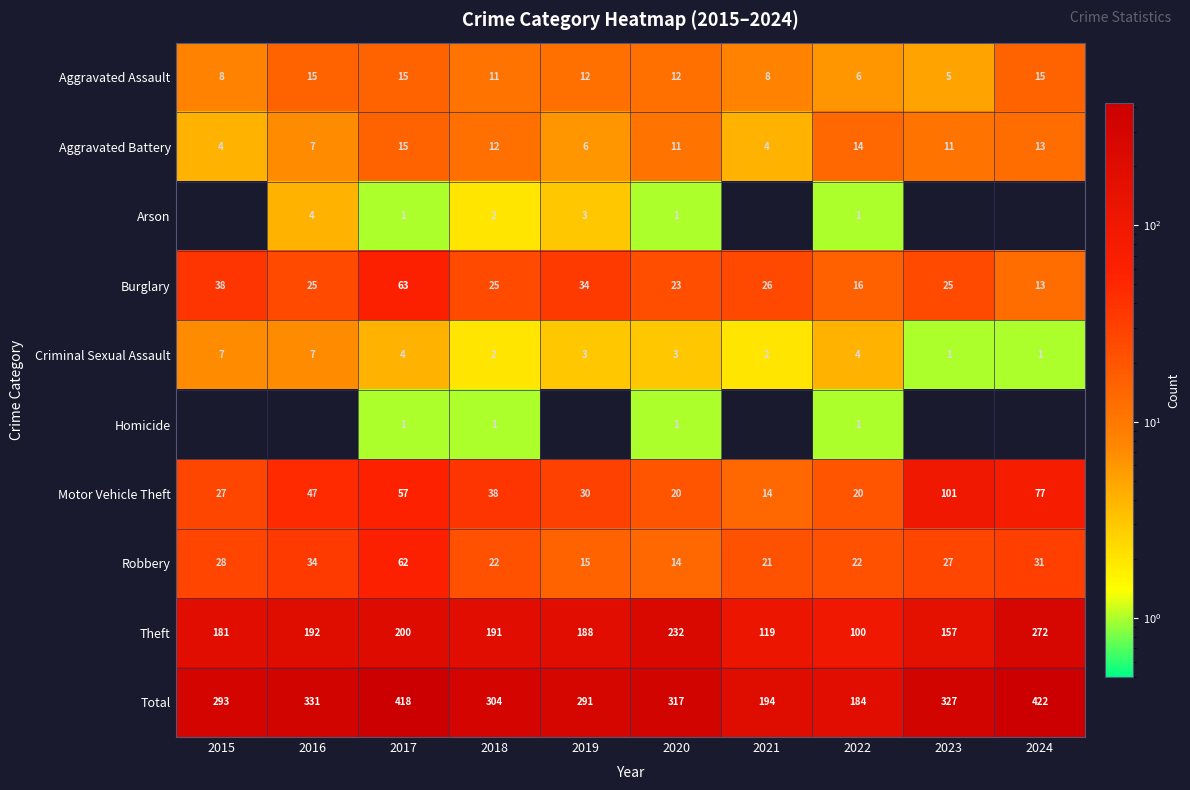

What is the maximum value shown in the chart?

422